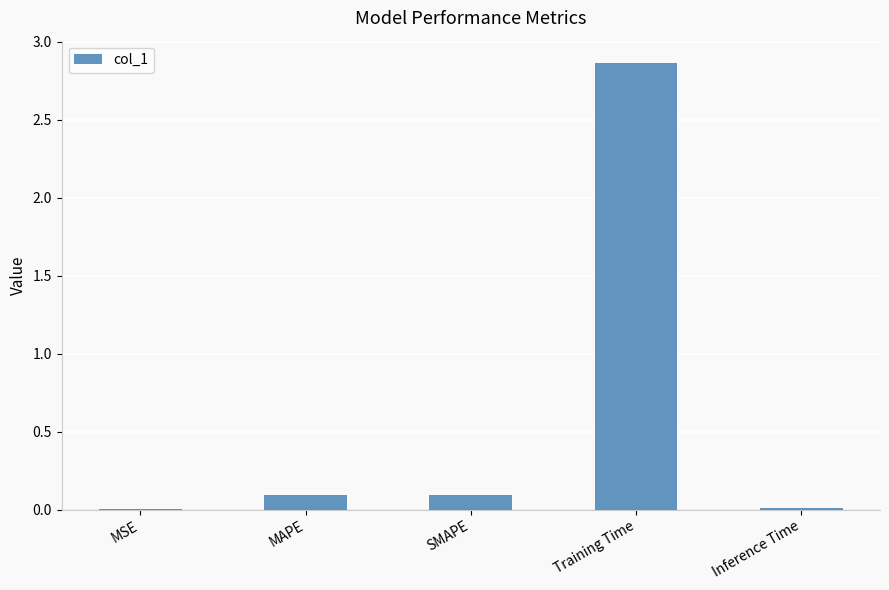

What is the sum of the values at MAPE and Training Time?

3.0